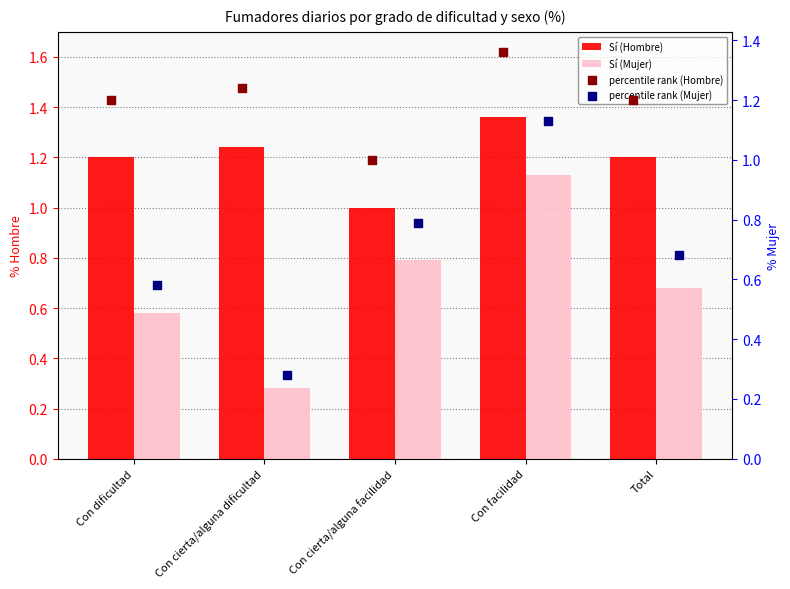

Which series contains the lowest Y value?

Sí (Mujer)